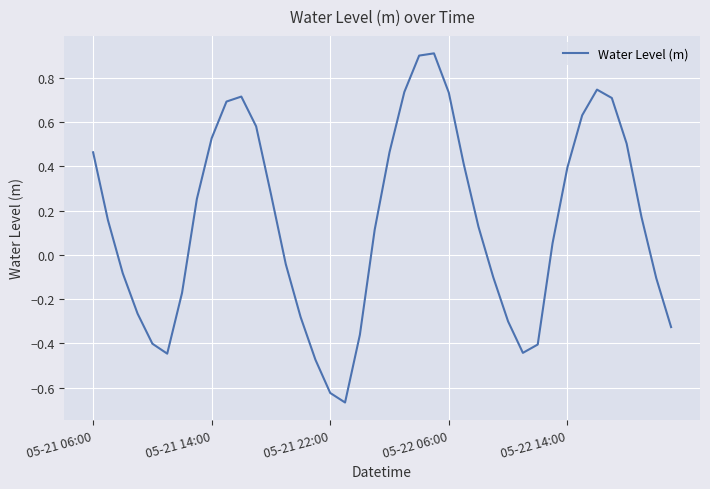

What is the maximum value shown in the chart?

0.9